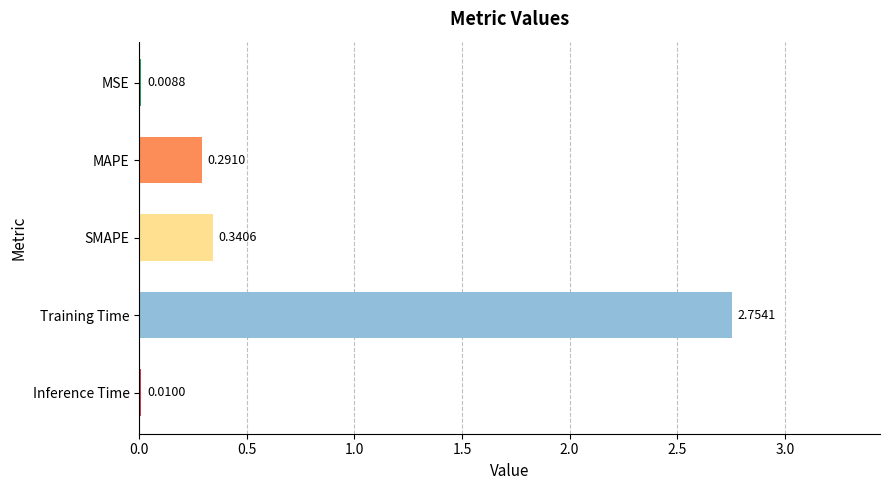

Which category has the highest value across all series?

Training Time